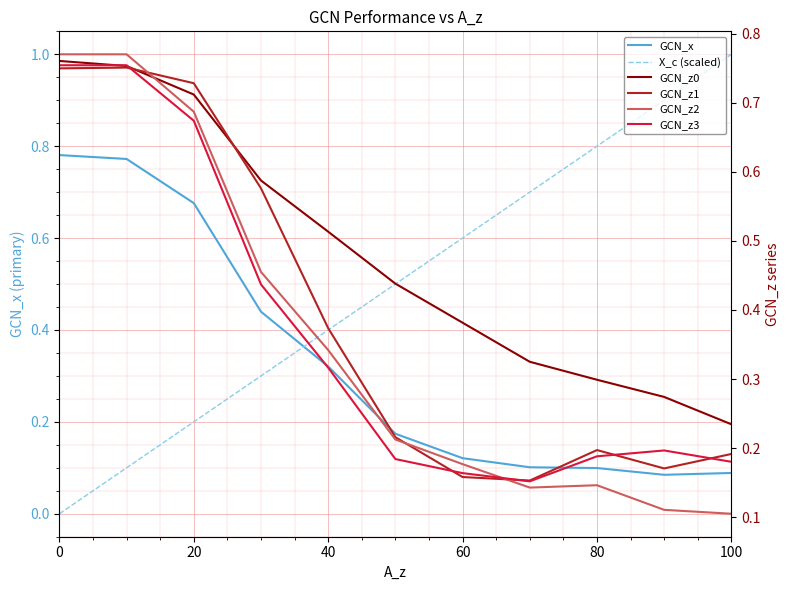

Which series has the widest spread of values?

X_c (scaled)